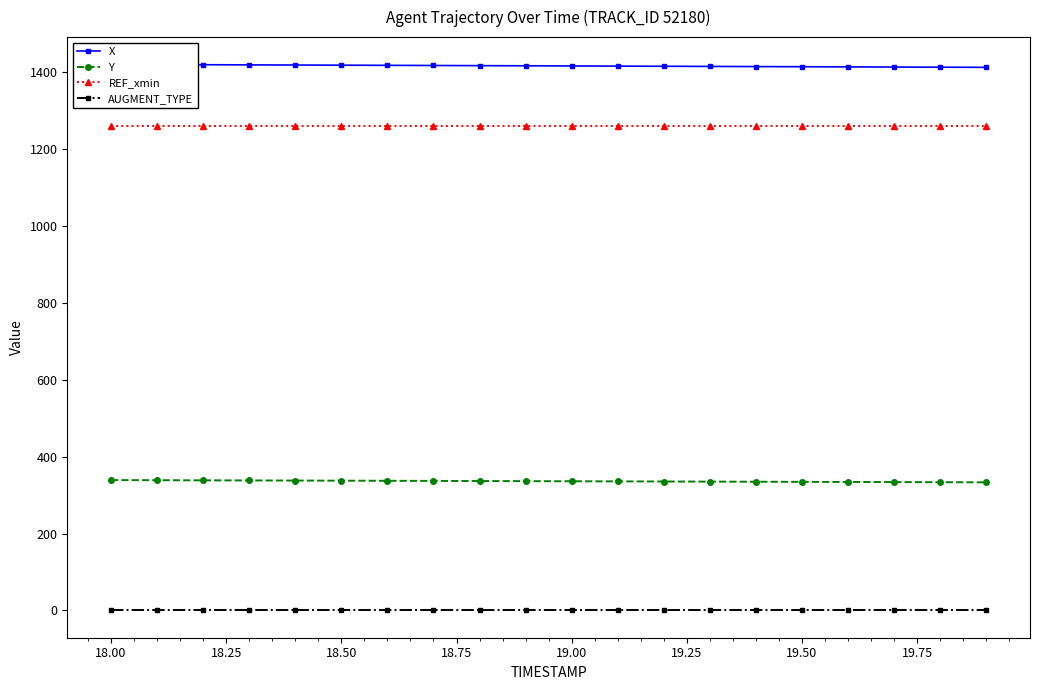

What is the minimum value for REF_xmin?

1260.0